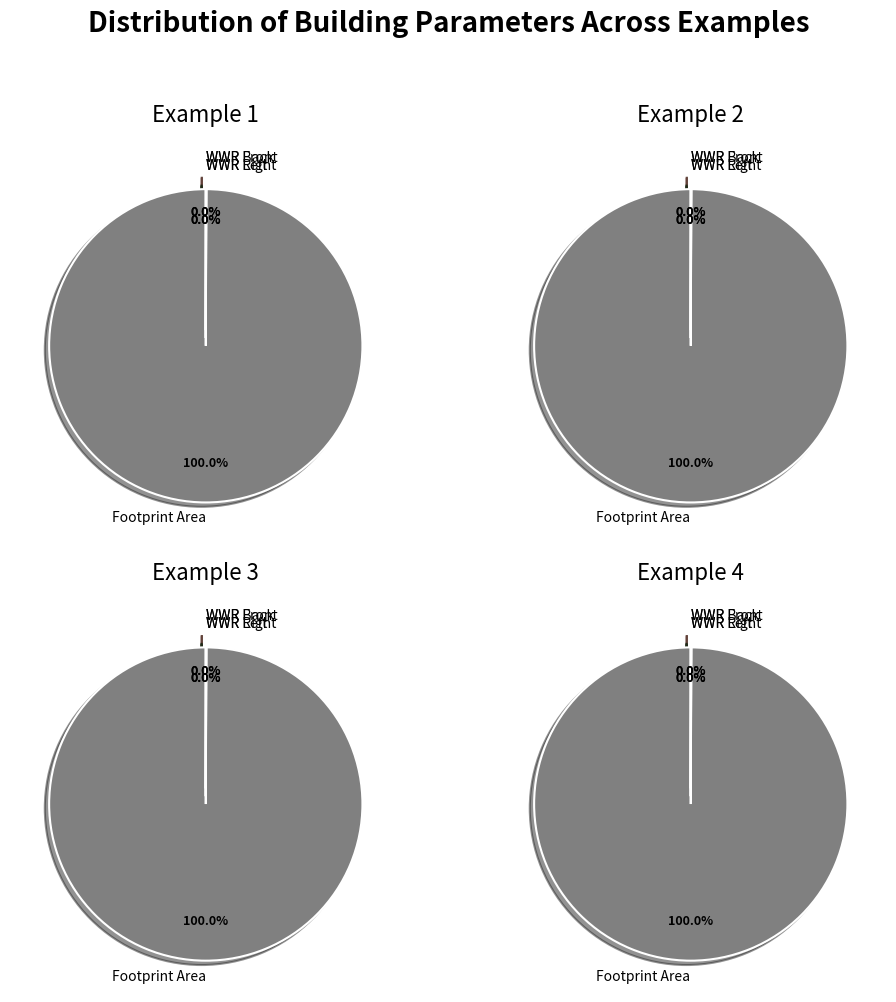

To the nearest percent, what is the combined percentage of Example 4 and Example 3?

50%